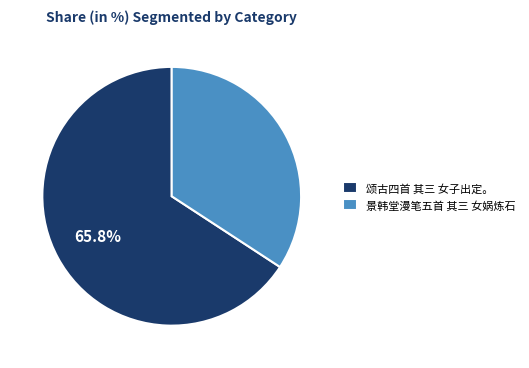

Between 颂古四首 其三 女子出定。 and 景韩堂漫笔五首 其三 女娲炼石, which is larger?

颂古四首 其三 女子出定。